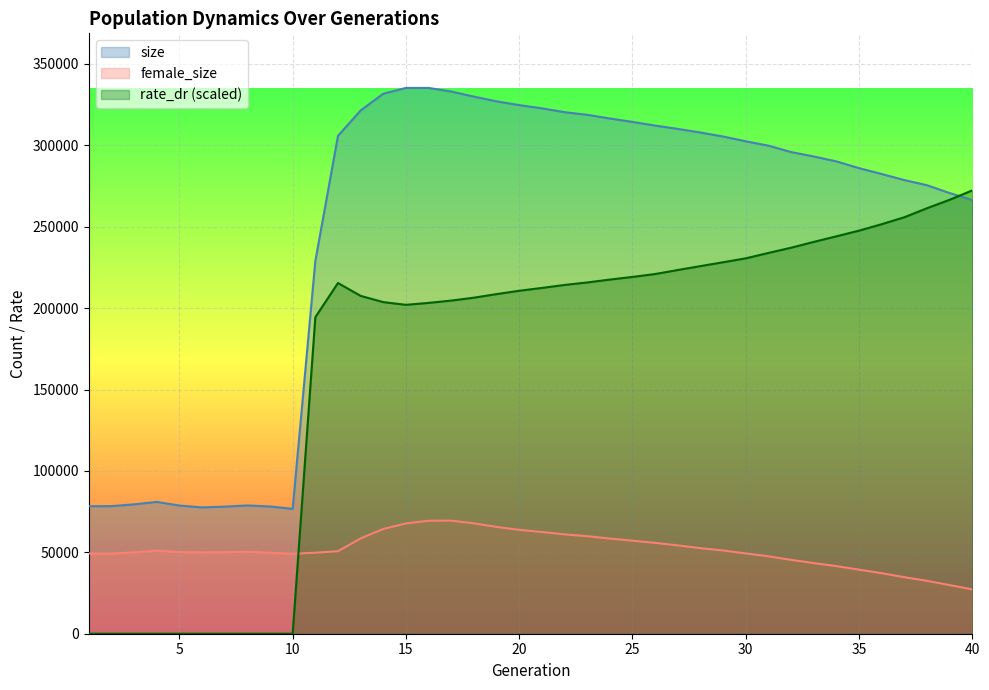

List the series in order of their peak value, highest first.

size, rate_dr (scaled), female_size